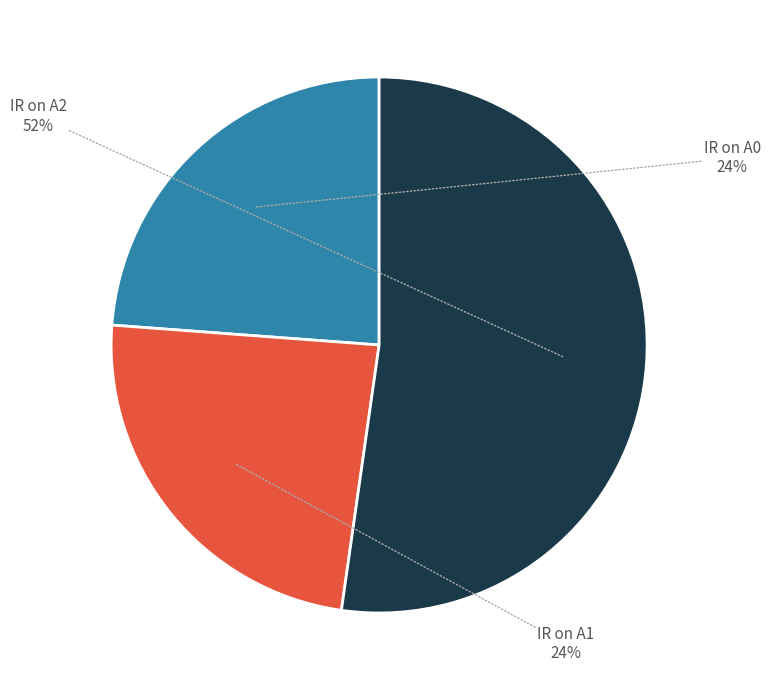

Does any single category account for the majority?

Yes